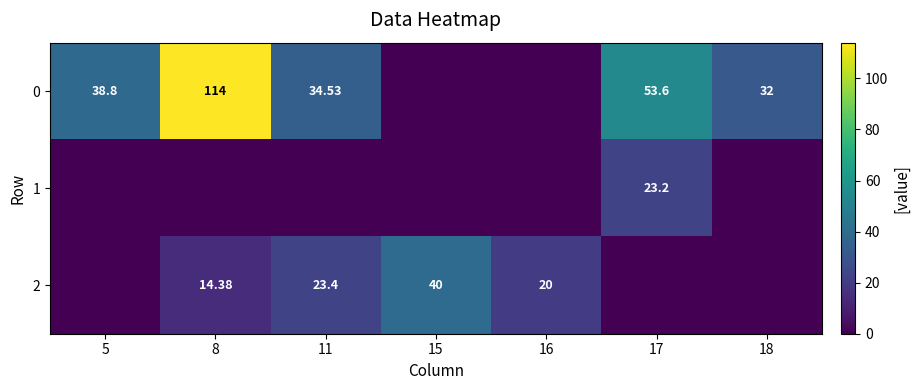

Is the value of 0 at 5 greater than the value of 2 at 11?

Yes